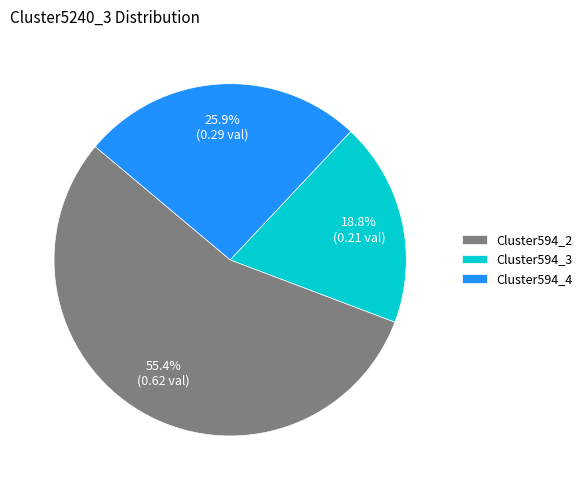

The Cluster594_3 slice represents 19% of the pie. True or false?

True